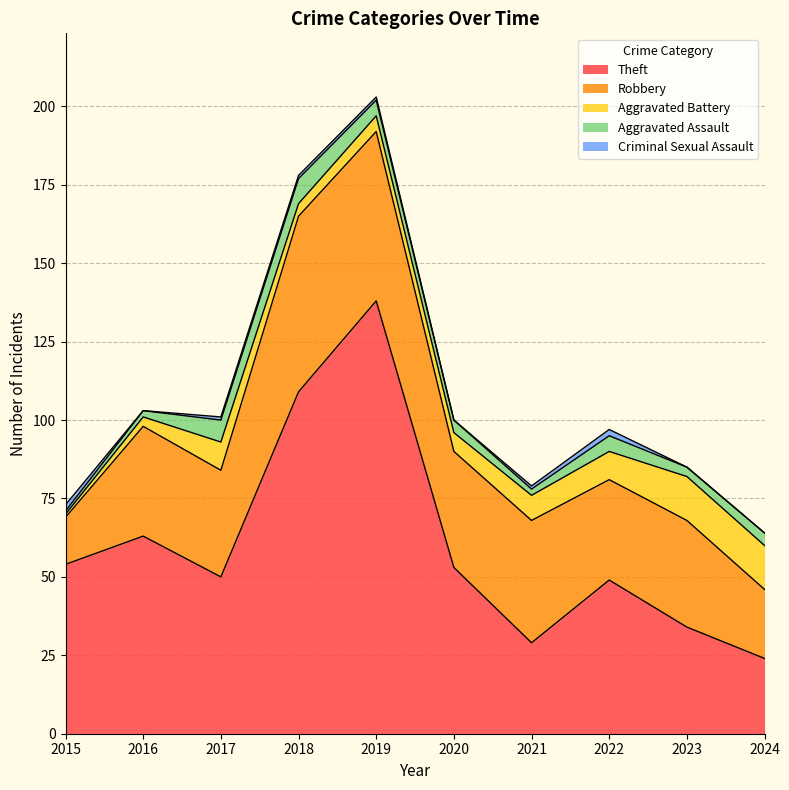

What is the difference between the highest and lowest values at 2016?

63